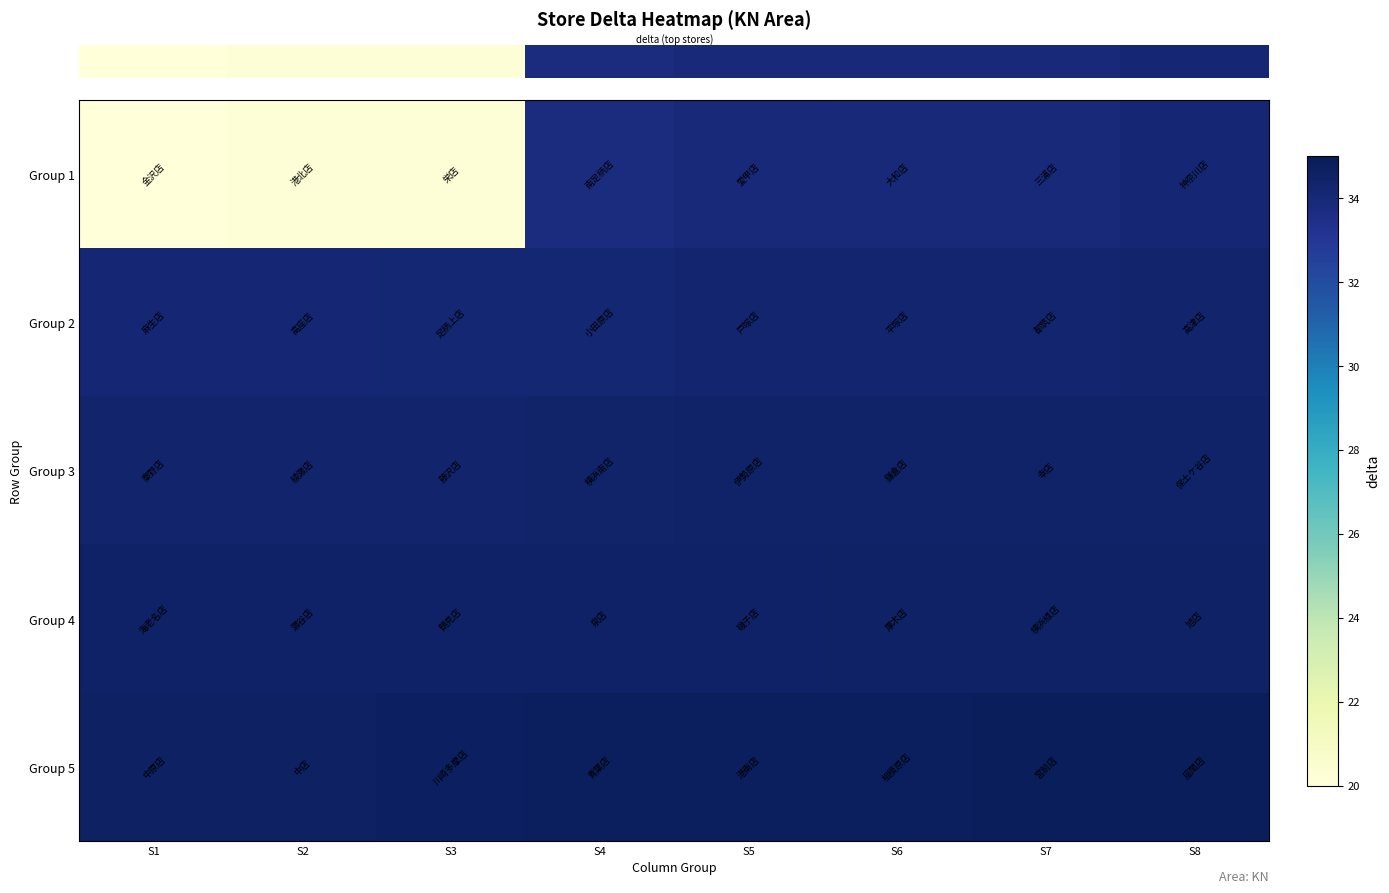

Reading right to left, what are all the values shown in this chart?

row_0: S8=34.1	S7=34.0	S6=34.0	S5=33.9	S4=33.8	S3=20.2	S2=20.2	S1=20.0
row_1: S8=34.3	S7=34.3	S6=34.3	S5=34.2	S4=34.2	S3=34.1	S2=34.1	S1=34.1
row_2: S8=34.5	S7=34.4	S6=34.4	S5=34.4	S4=34.4	S3=34.3	S2=34.3	S1=34.3
row_3: S8=34.6	S7=34.5	S6=34.5	S5=34.5	S4=34.5	S3=34.5	S2=34.5	S1=34.5
row_4: S8=34.9	S7=34.8	S6=34.8	S5=34.7	S4=34.7	S3=34.7	S2=34.6	S1=34.6